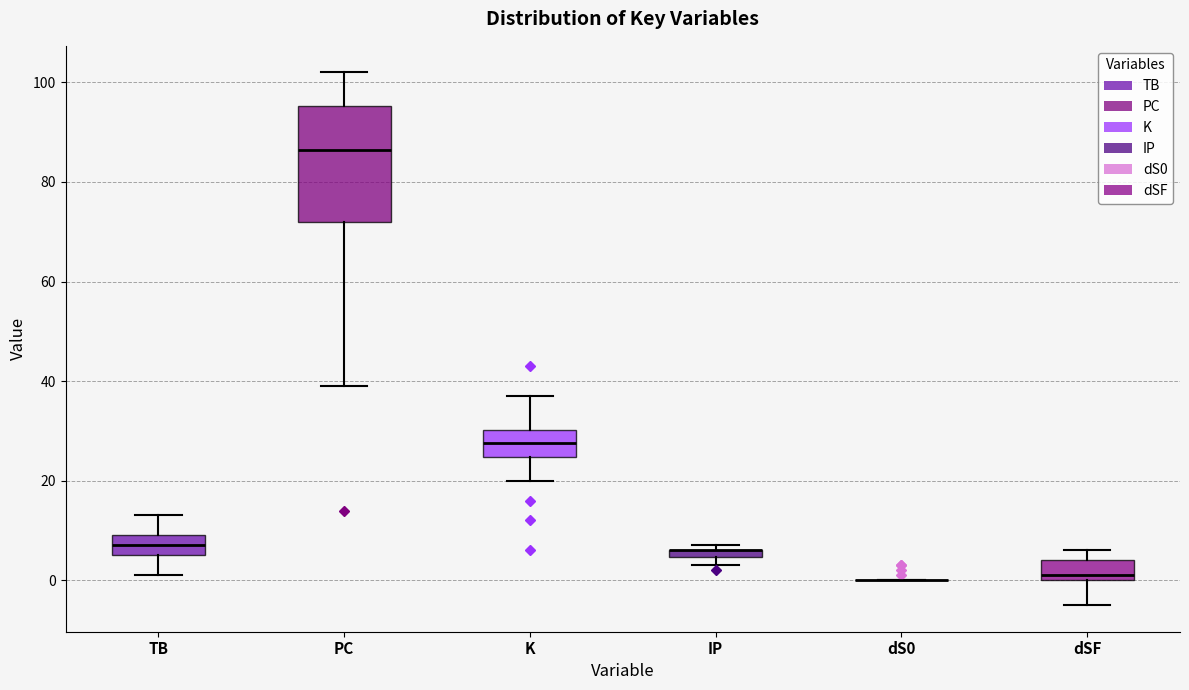

Where is the upper edge of the box for PC on the y-axis? The values are not printed on the chart, so give them approximately, as read against the axis.

96